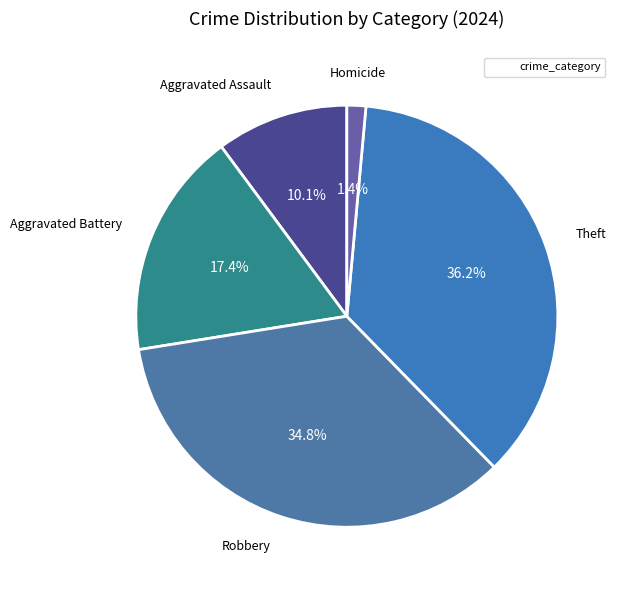

Does any single category account for the majority?

No